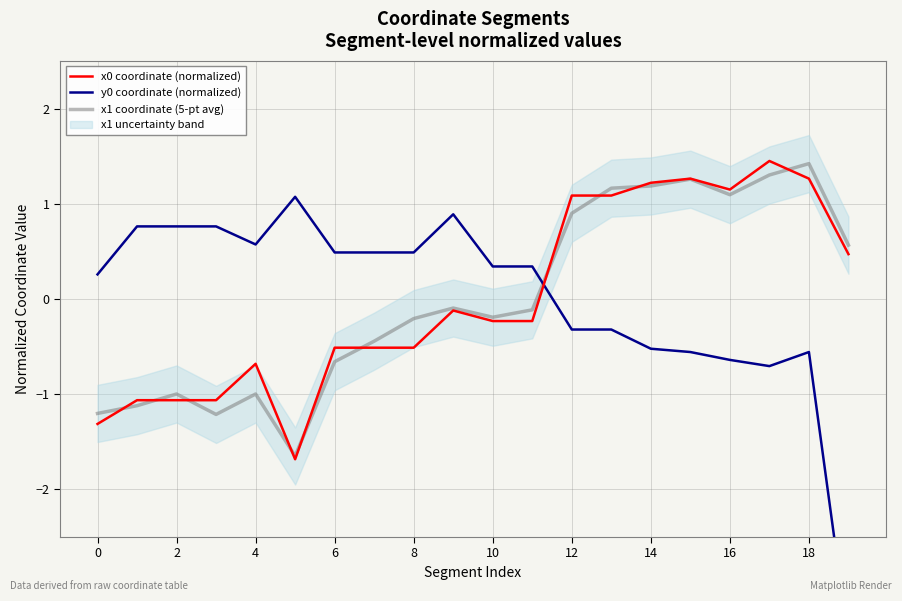

What is the difference between the highest and lowest values at 11?

0.6